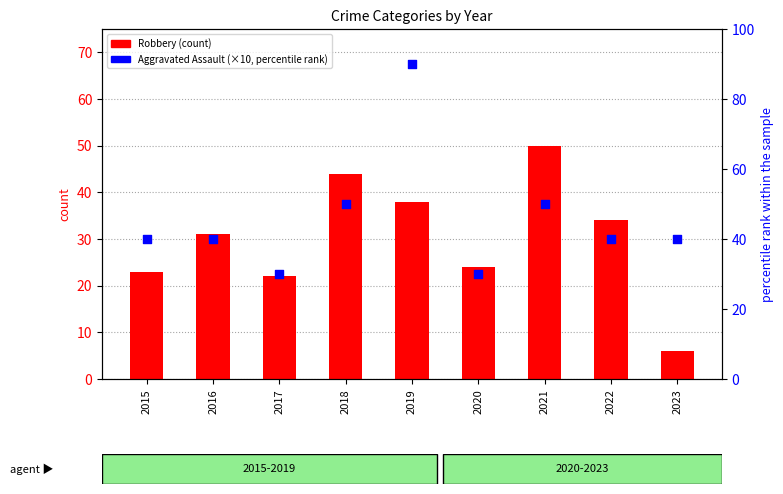

Which series contains the lowest Y value?

Robbery